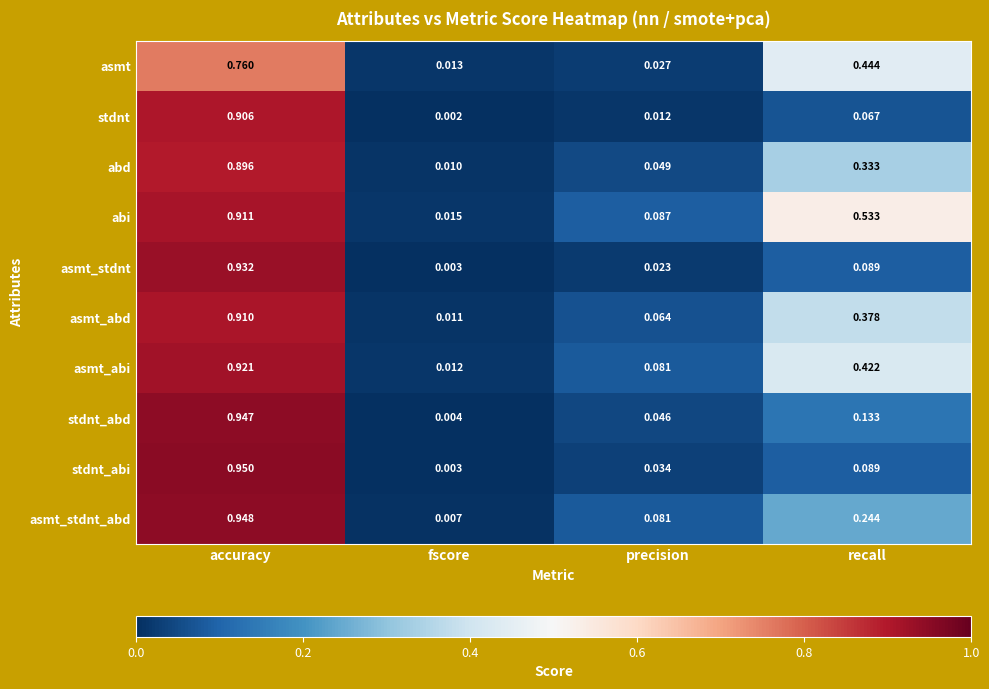

At which label is asmt_abi closest to 0?

fscore